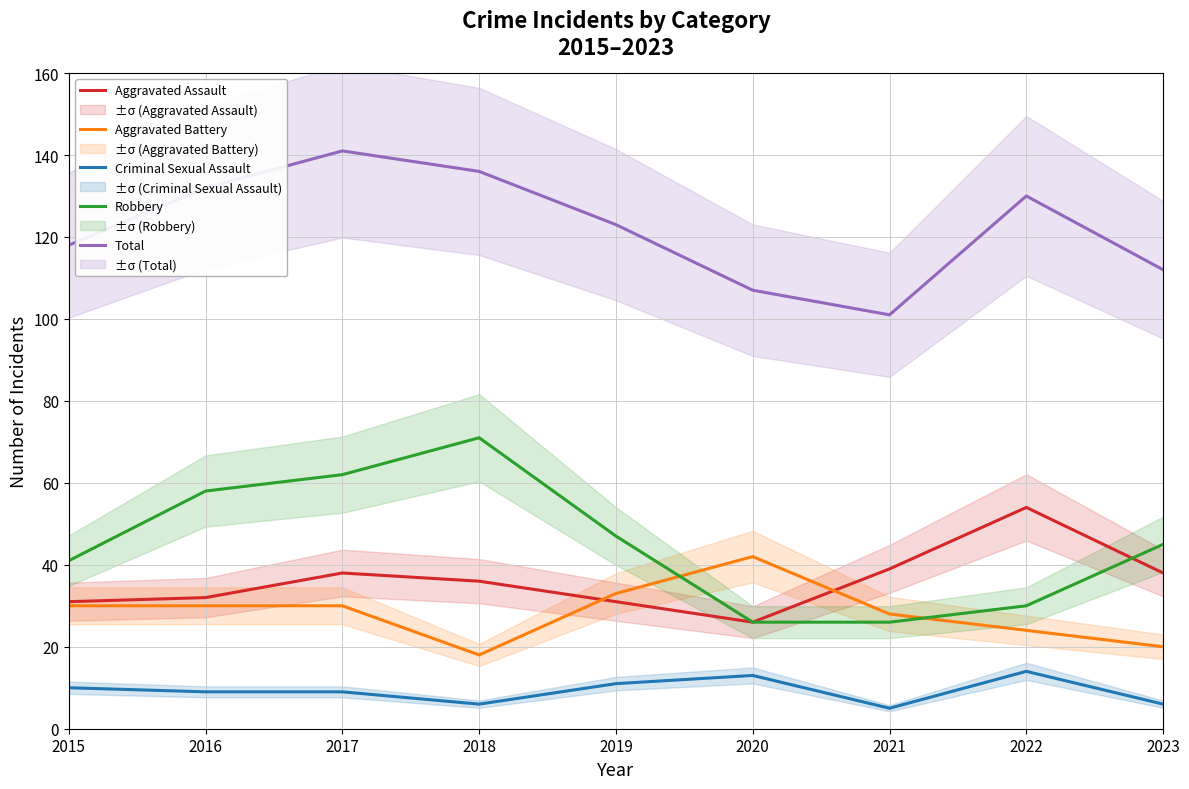

What is the difference between the second highest and minimum values in the Robbery series?

36